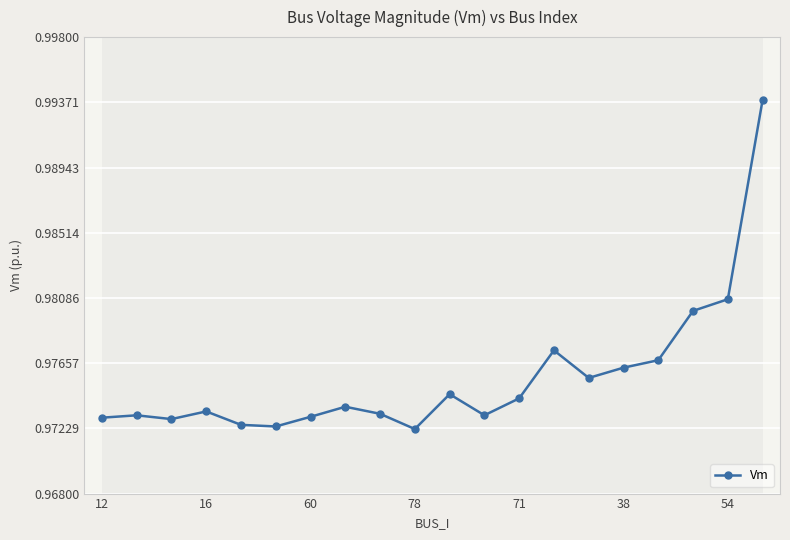

What is the sum of all values?

19.5